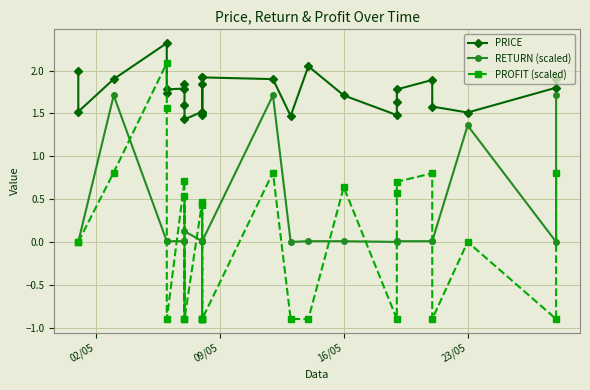

What are all the series names shown in the legend?

PRICE, RETURN (scaled), PROFIT (scaled)